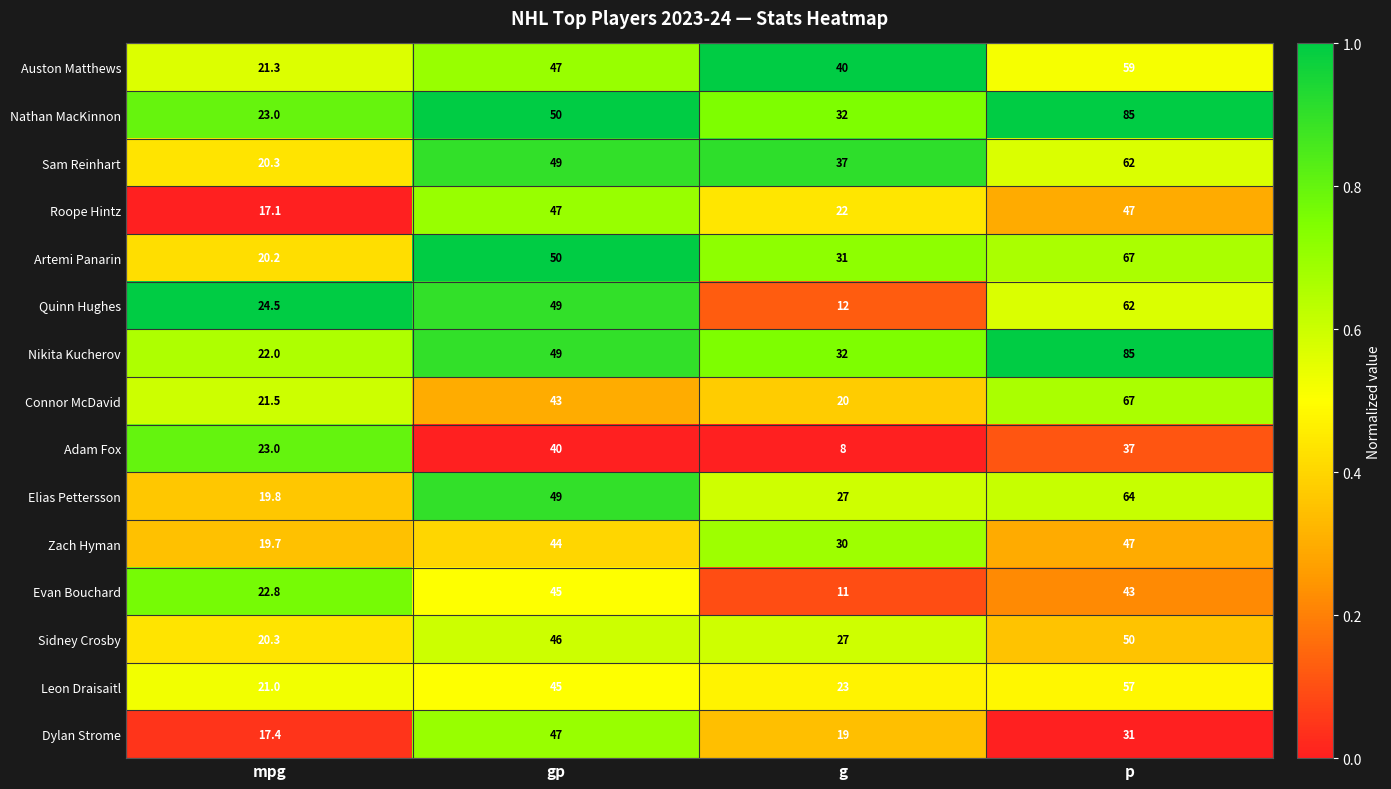

At which category does the chart reach its peak across all series?

p